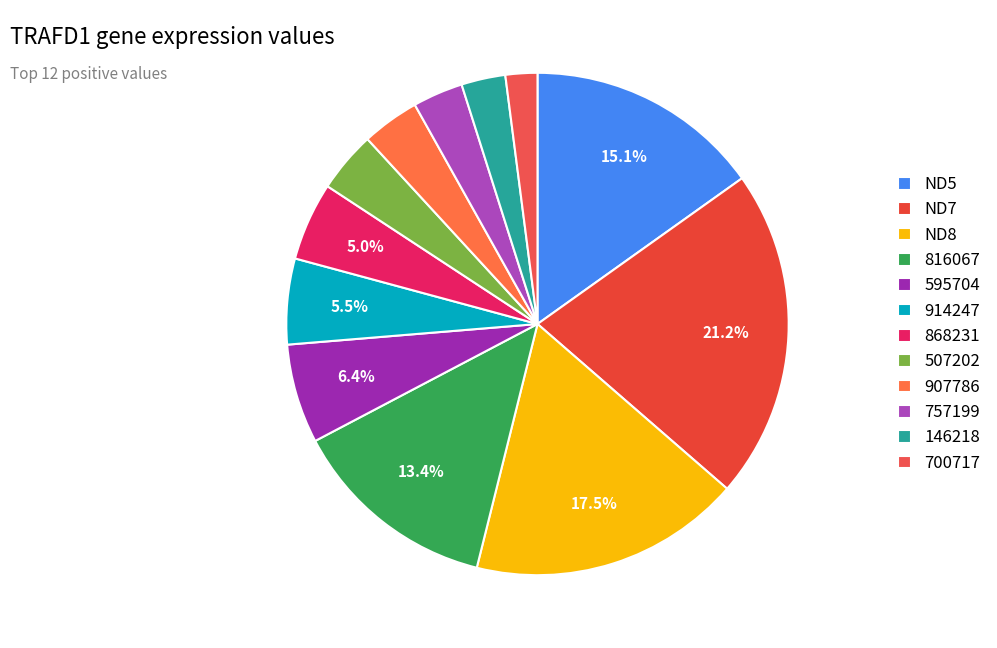

Count the number of slices in the pie.

12